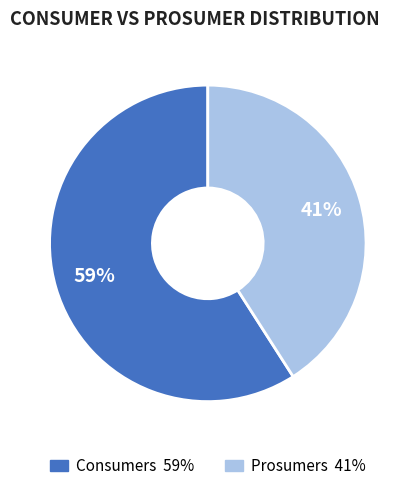

The Prosumers slice represents 41% of the pie. True or false?

True